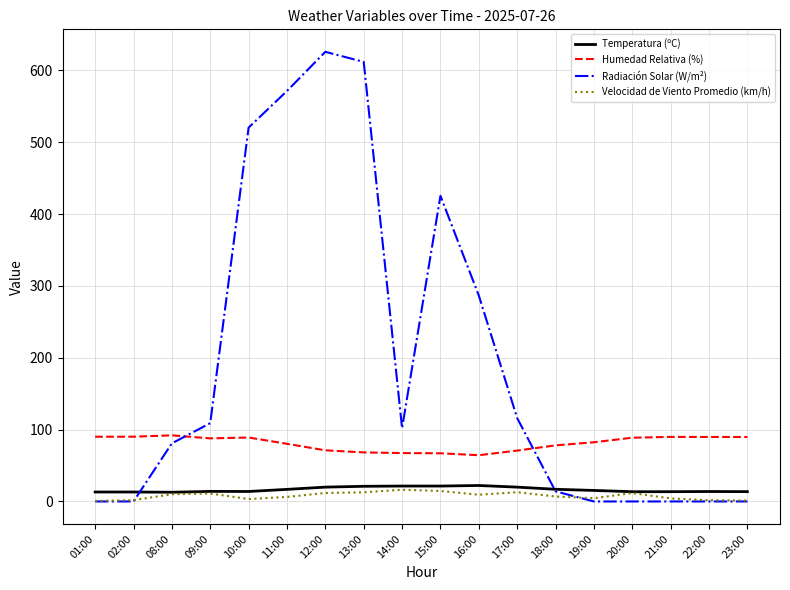

Which category has the highest value in the Radiación Solar (W/m²) series?

12:00